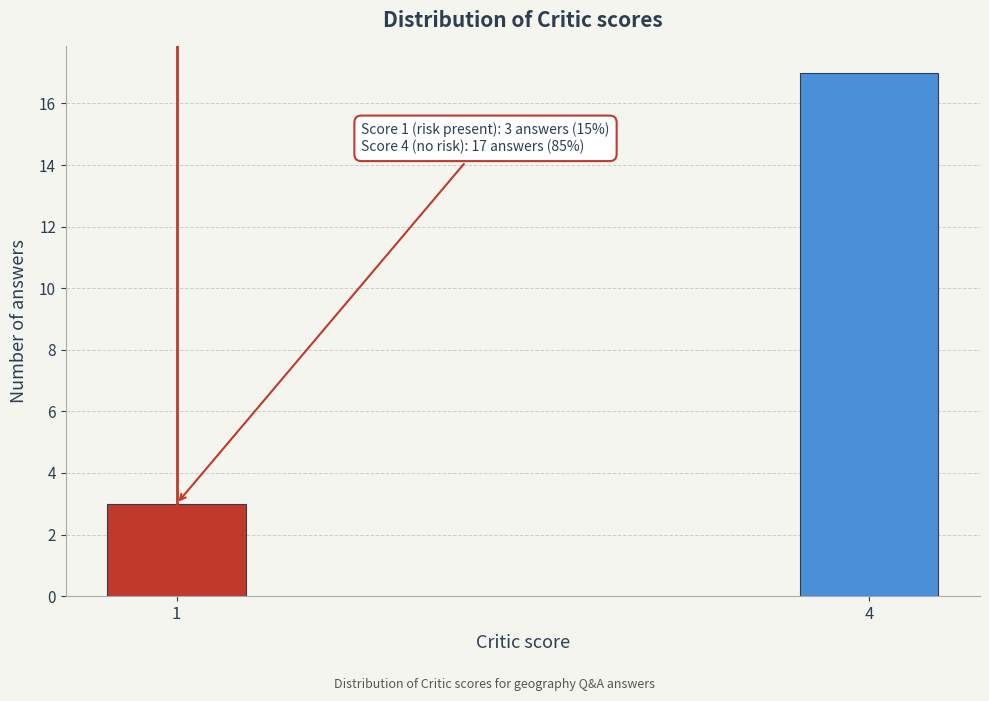

Reading left to right, extract all data points from this chart.

3	17